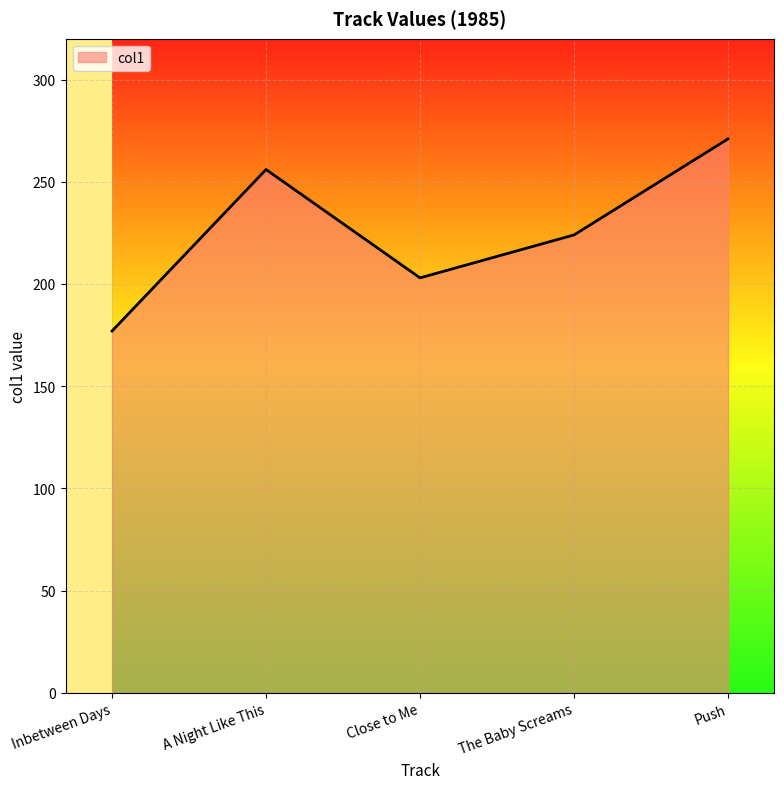

Reading left to right, extract all data points from this chart.

177	256	203	224	271